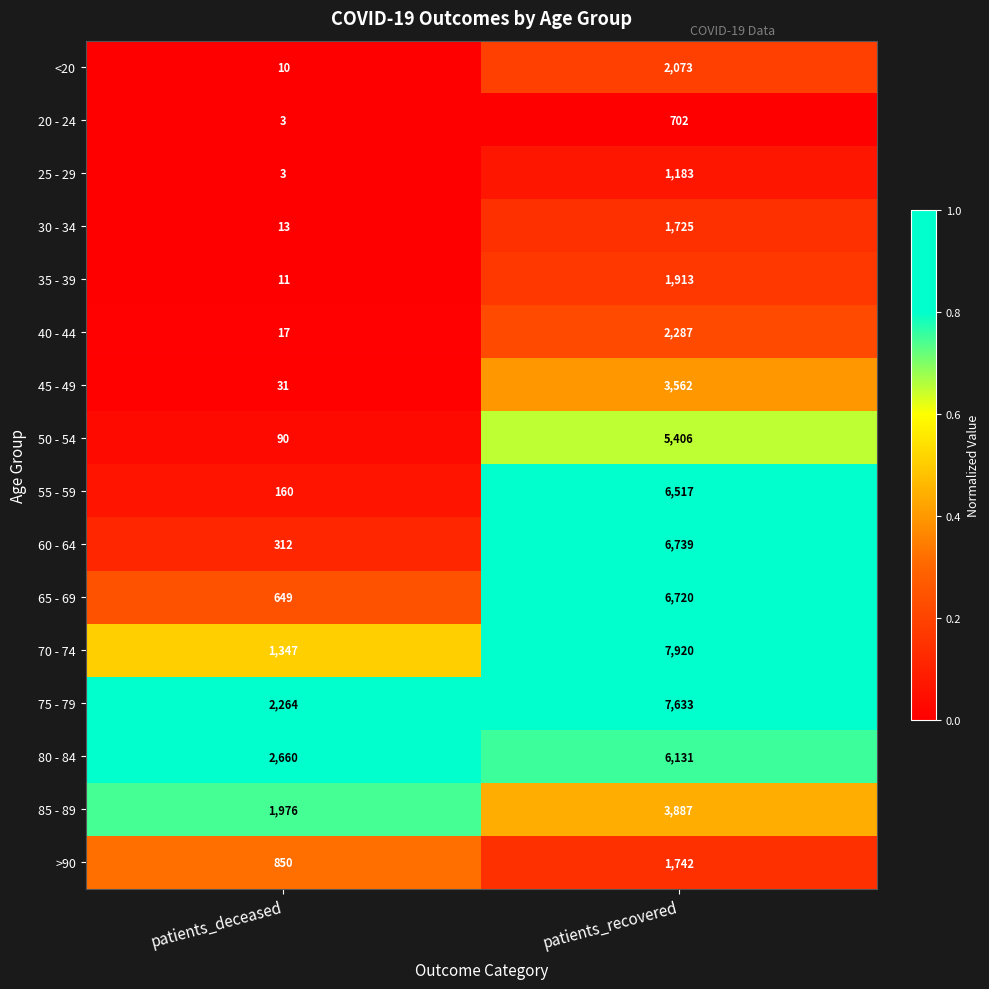

At which category is the sum across all series the highest?

patients_recovered